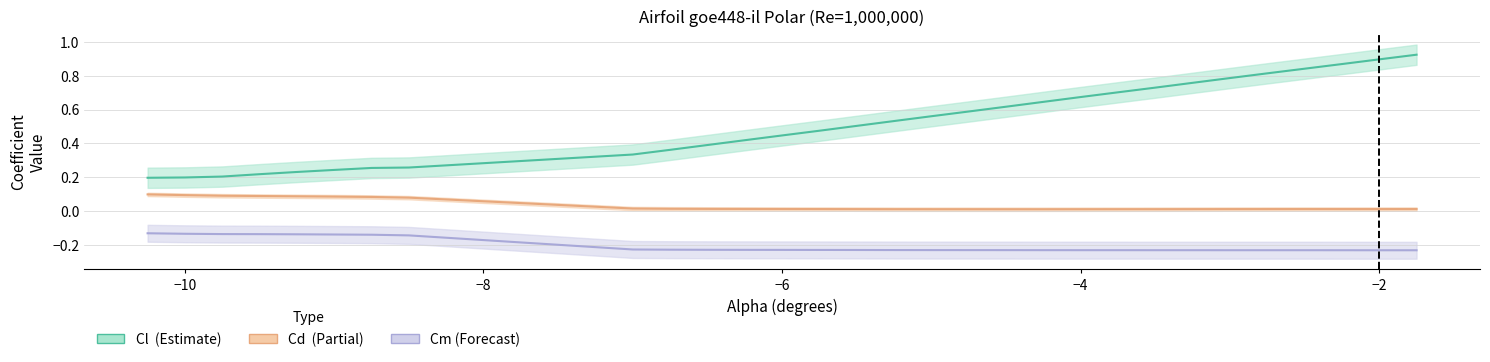

Does the chart have visible grid lines?

Yes